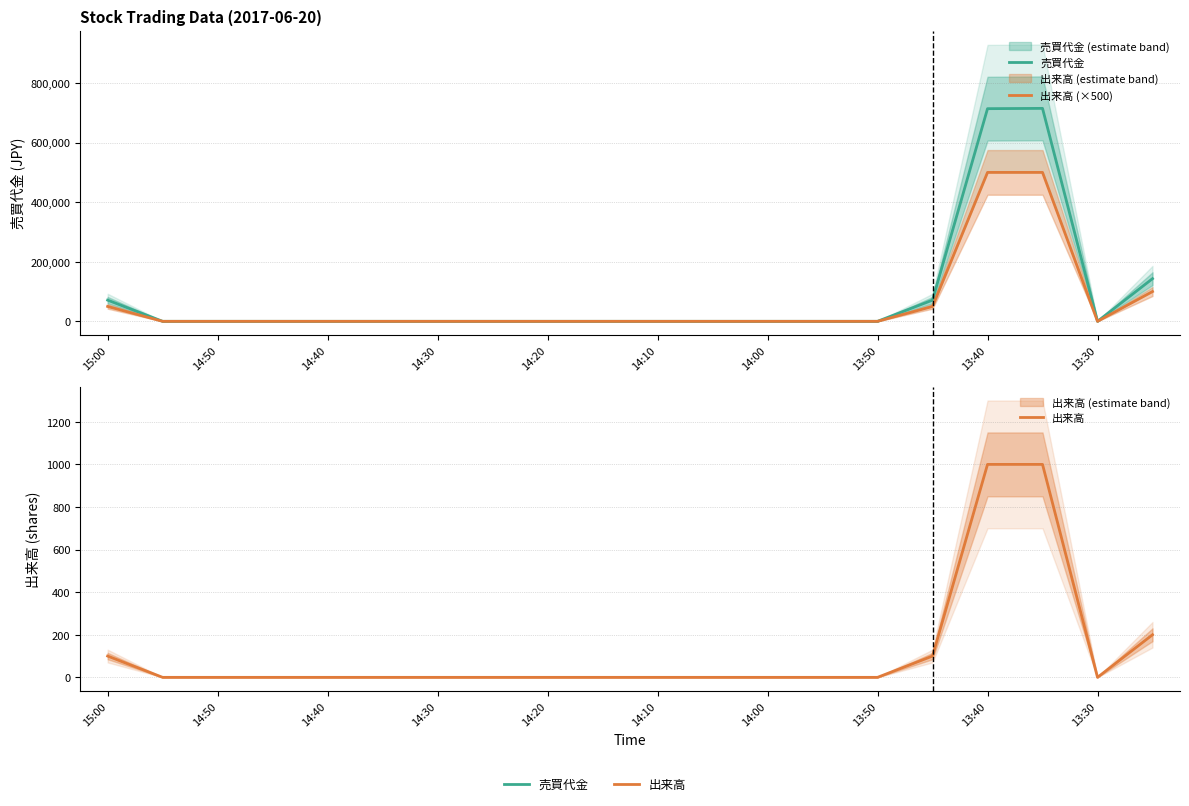

Is it true that 出来高 equals 0 at 14:40?

True